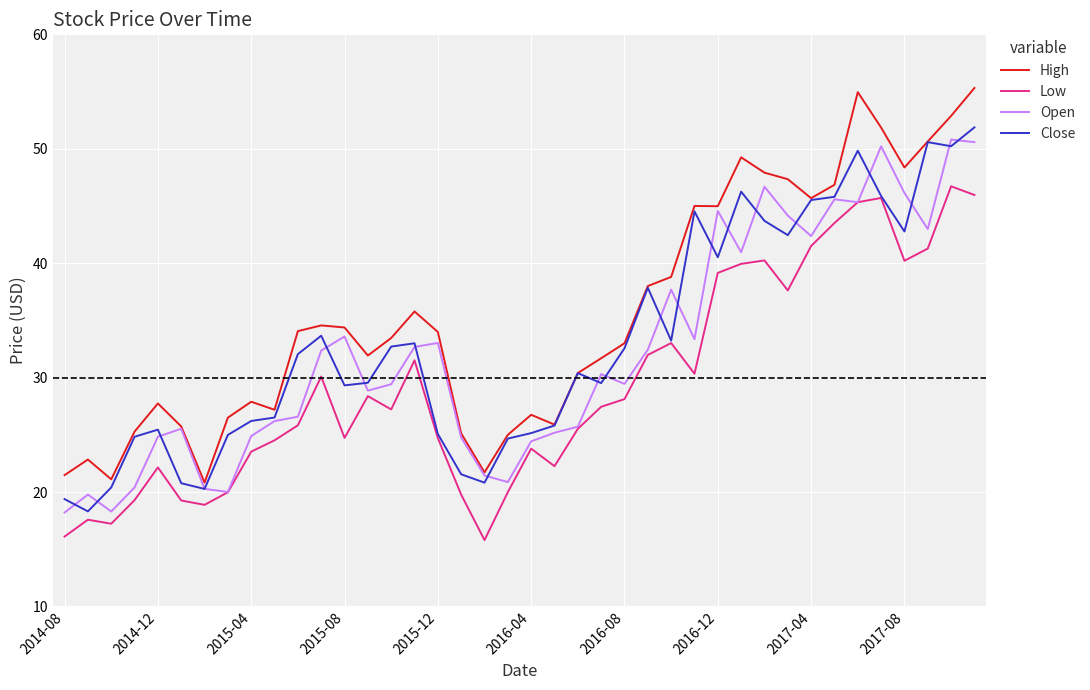

Which series has the largest total across all categories?

High